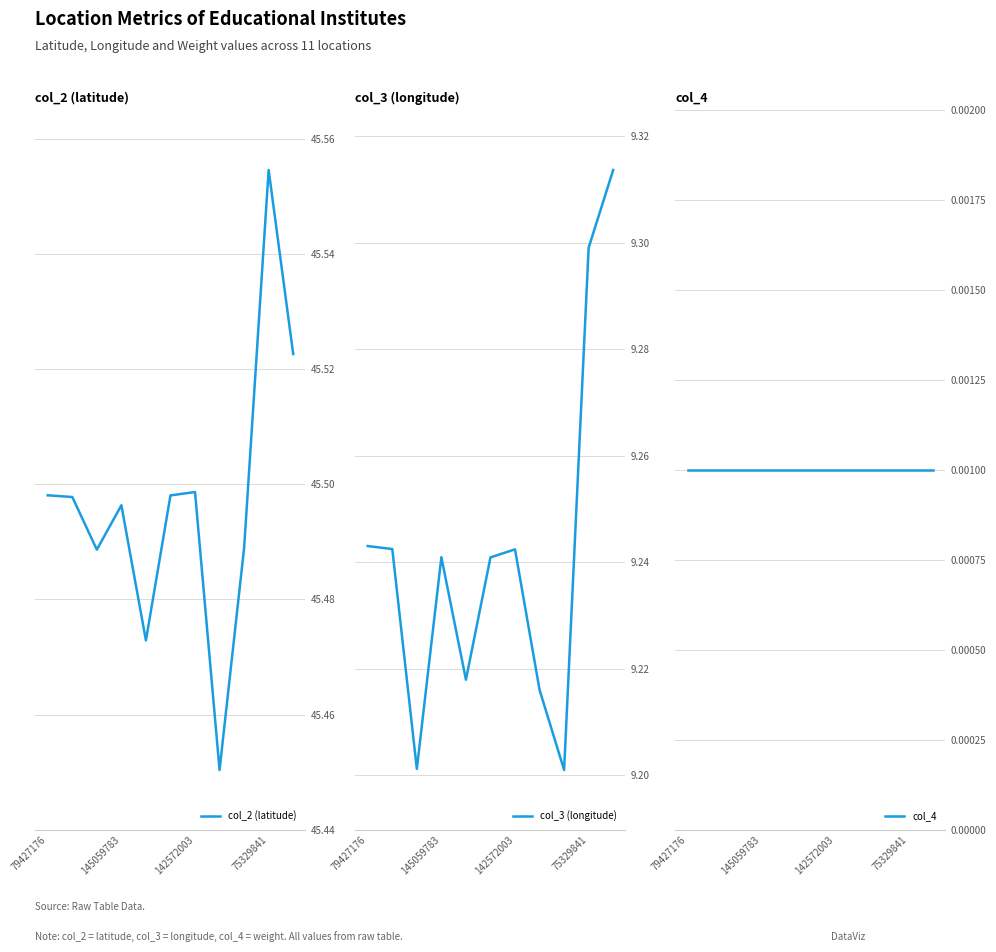

The col_4 series shows 0.0 at 79427176. True or false?

True